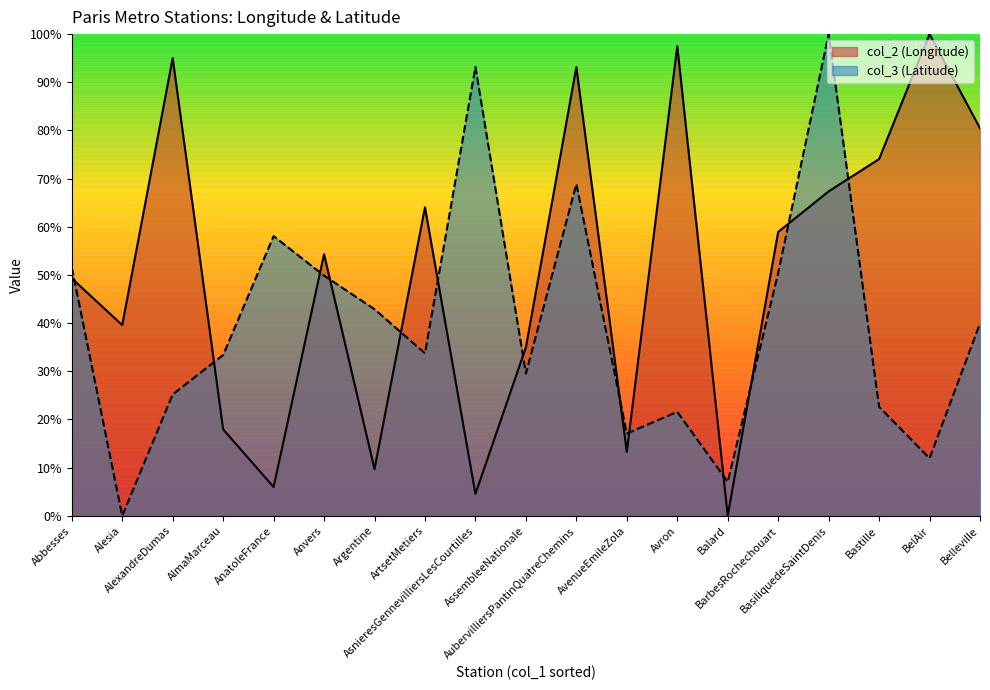

The col_2 series shows 9.7 at Argentine. True or false?

True